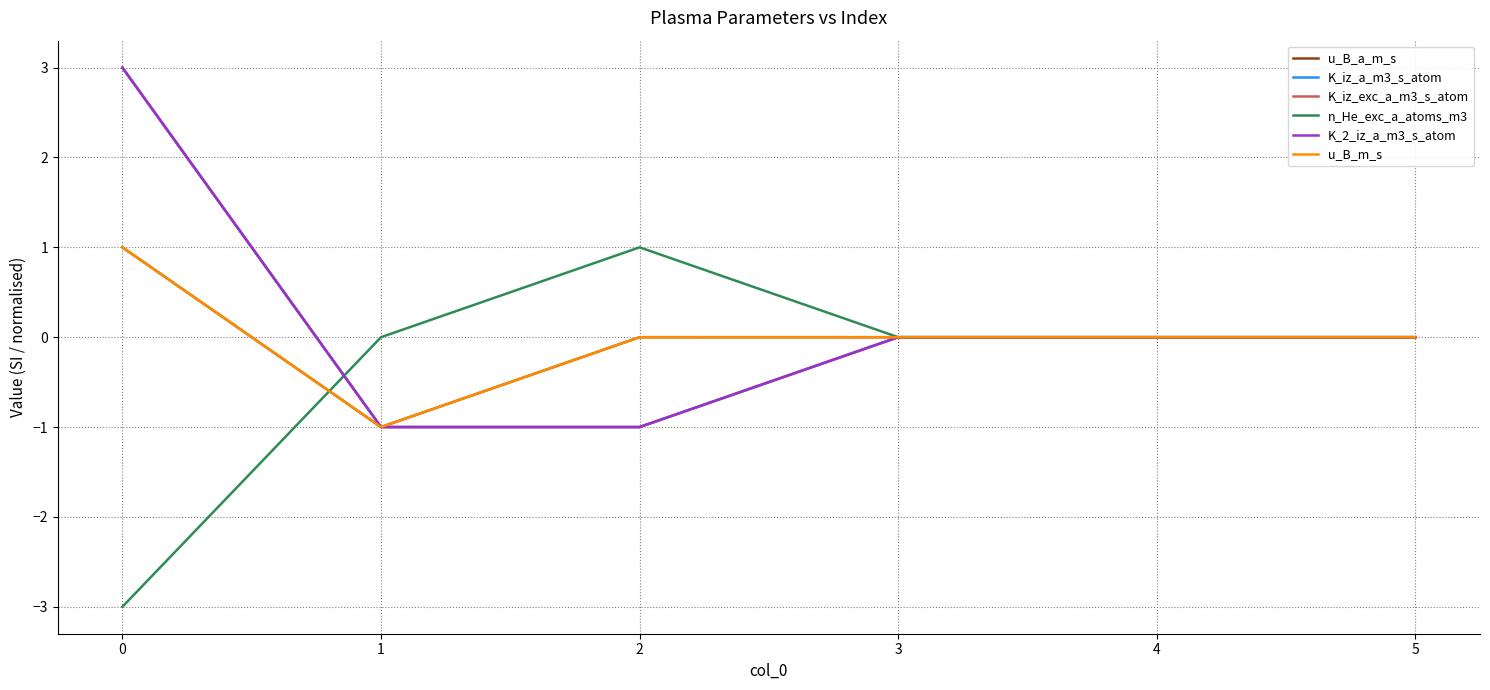

After their last crossing, which series has the higher values: K_iz_a_m3_s_atom or n_He_exc_a_atoms_m3?

n_He_exc_a_atoms_m3